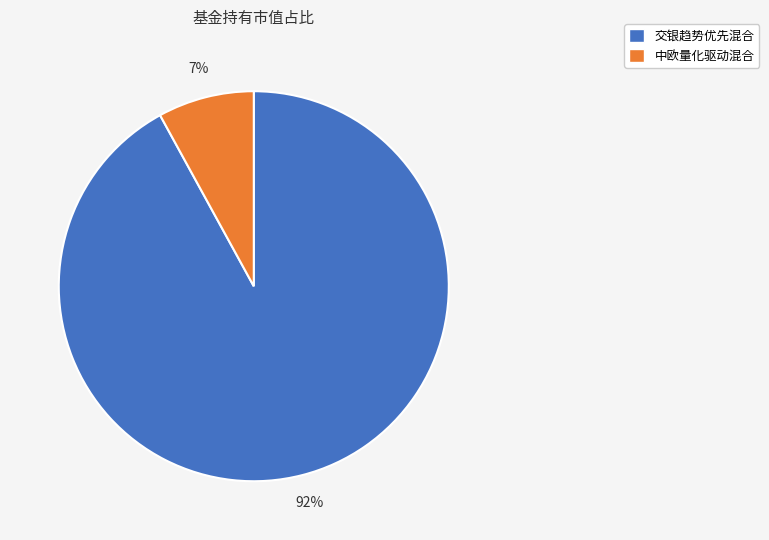

True or false: 中欧量化驱动混合 accounts for 19% of the total.

False